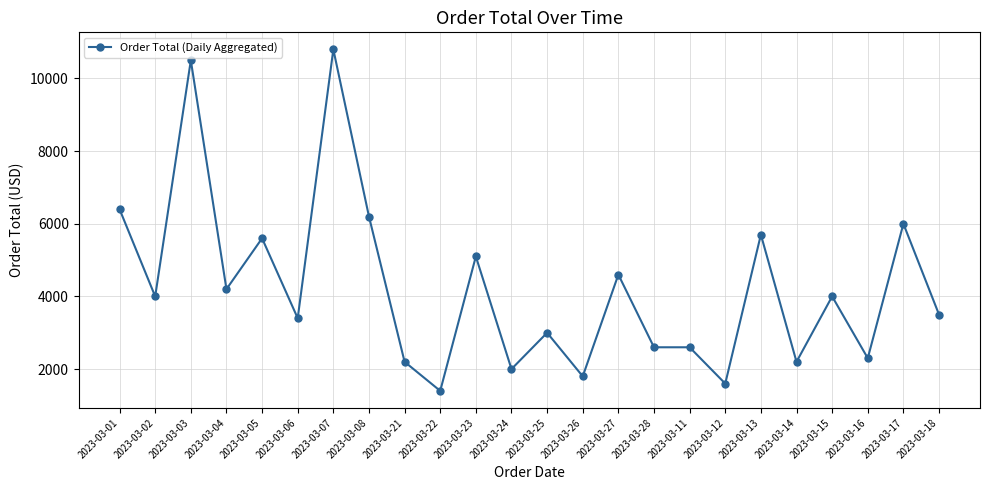

Which label corresponds to the smallest value in the chart?

2023-03-22